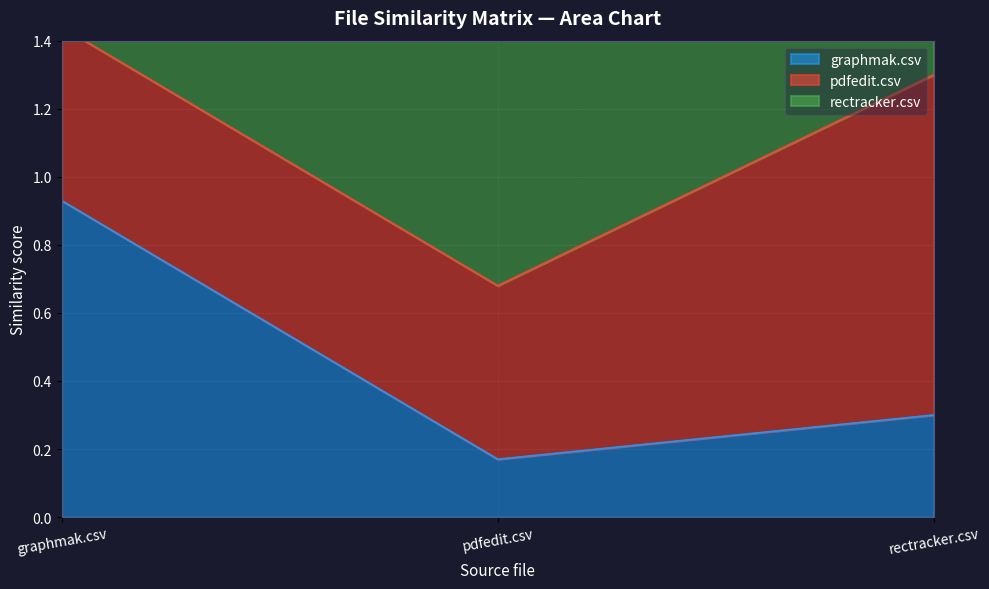

What is the average value of the rectracker.csv series?

1.1